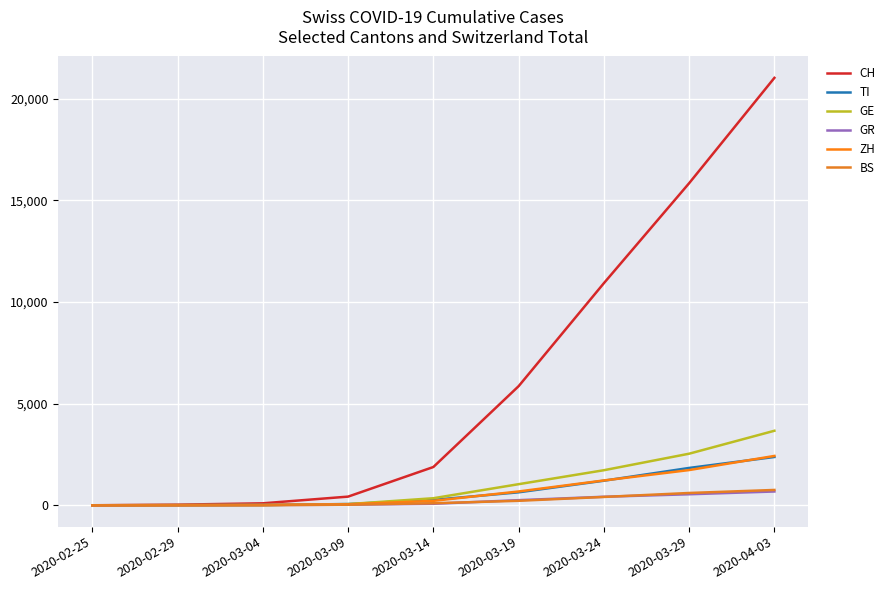

At how many categories does at least one series exceed 20262?

1